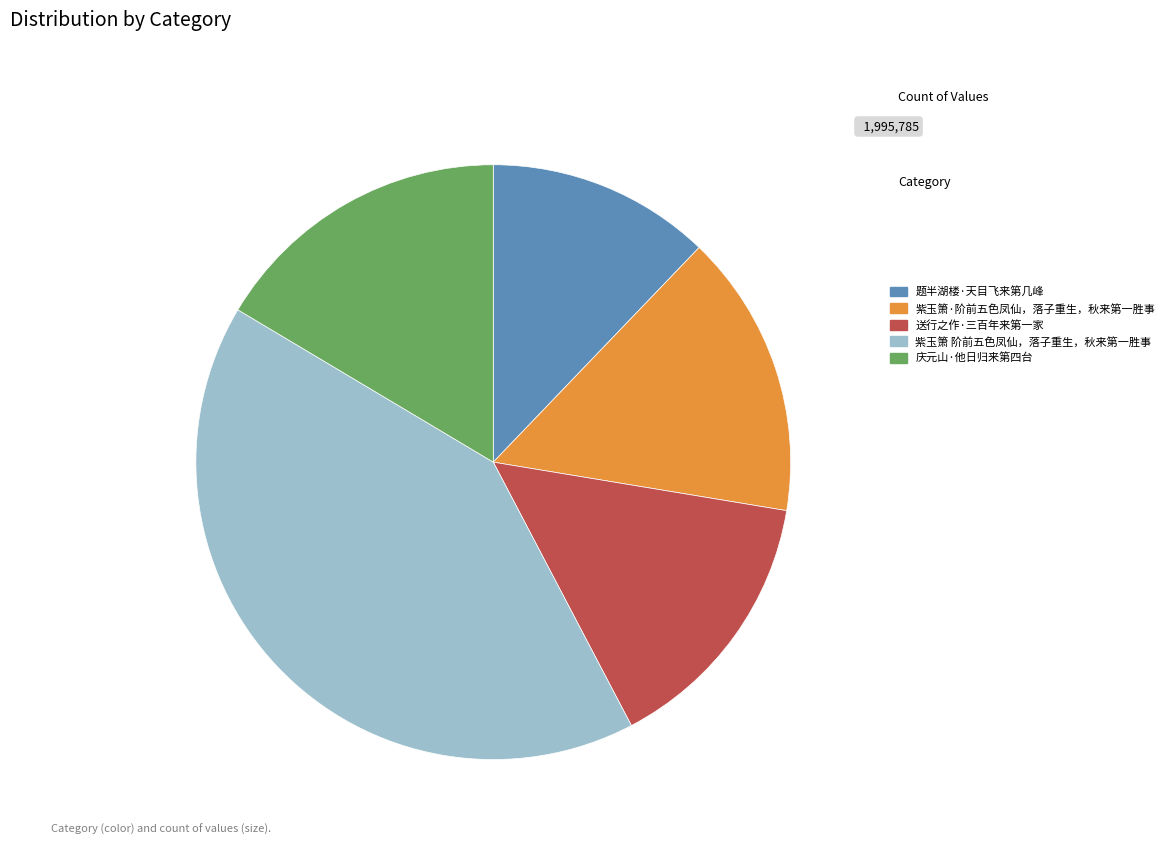

Which category has the smallest portion of the pie?

题半湖楼·天目飞来第几峰